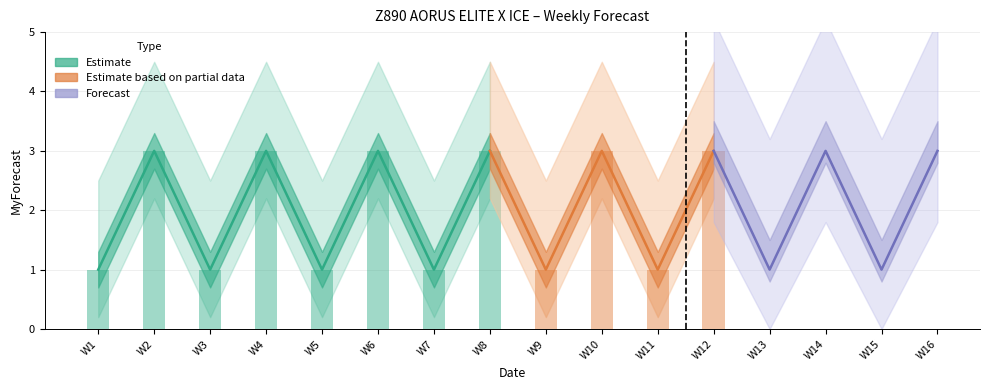

List the labels in order of value, smallest first.

W1, W3, W5, W7, W9, W11, W13, W15, W2, W4, W6, W8, W10, W12, W14, W16